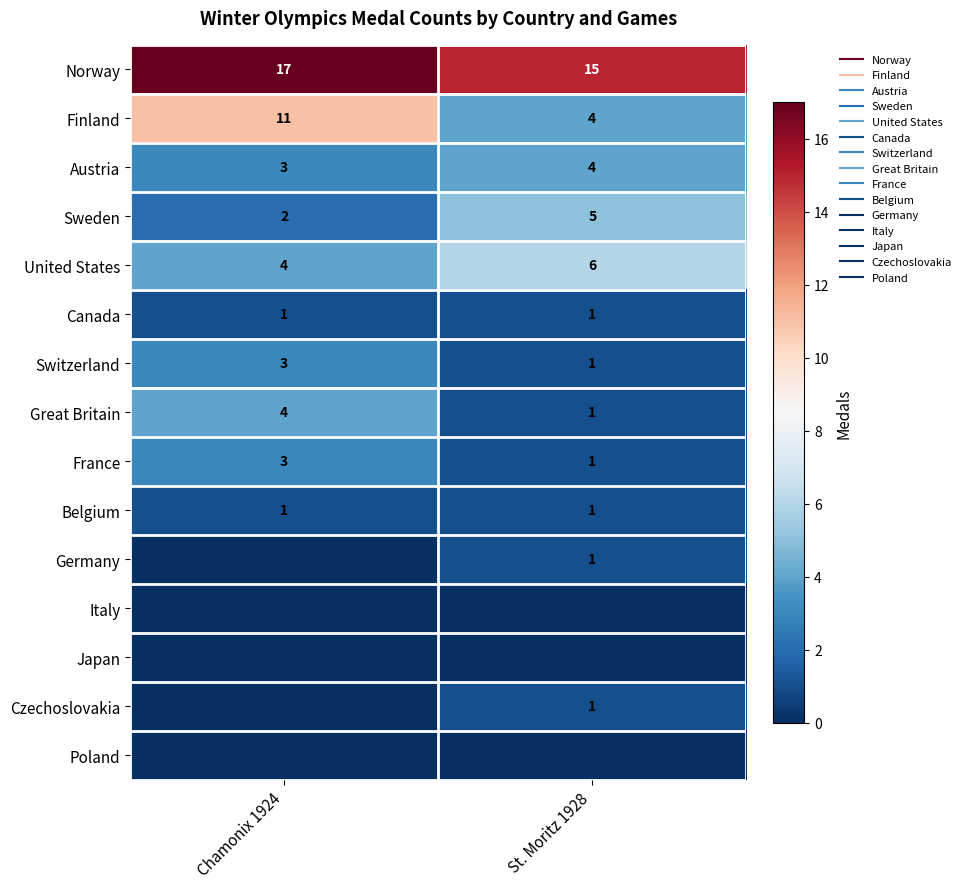

At which label does Norway reach its minimum?

St. Moritz 1928